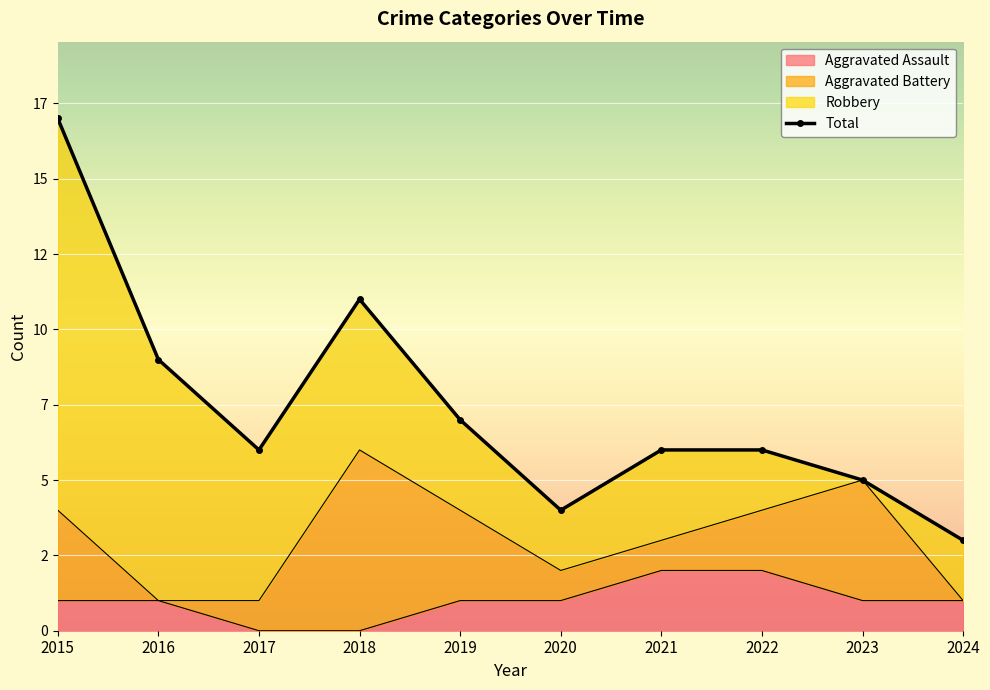

What is the difference between the second highest and minimum values?

8